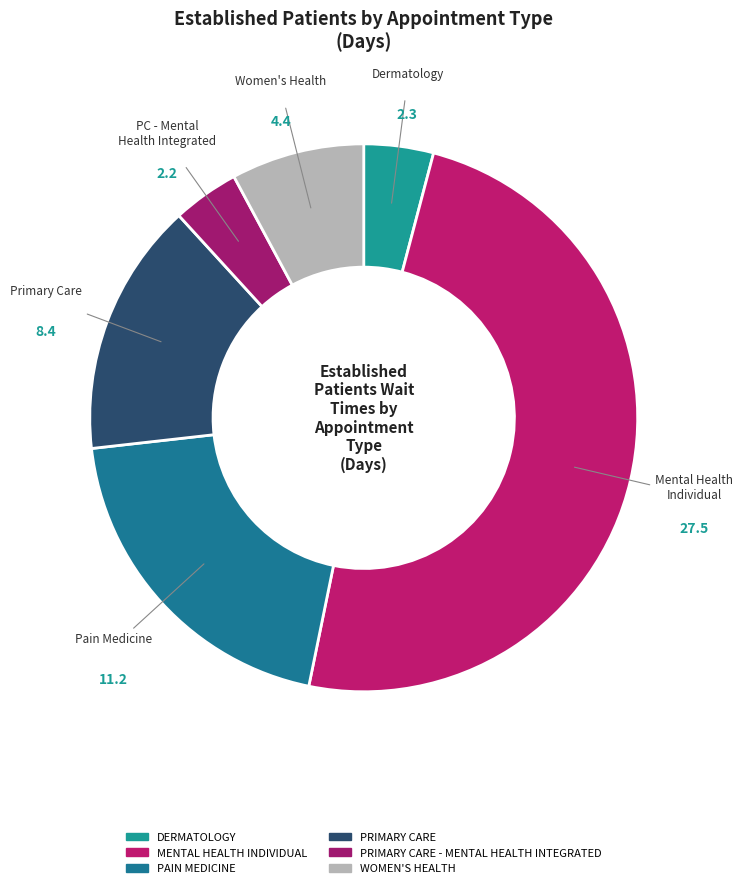

Which category has the biggest portion of the pie?

MENTAL HEALTH INDIVIDUAL